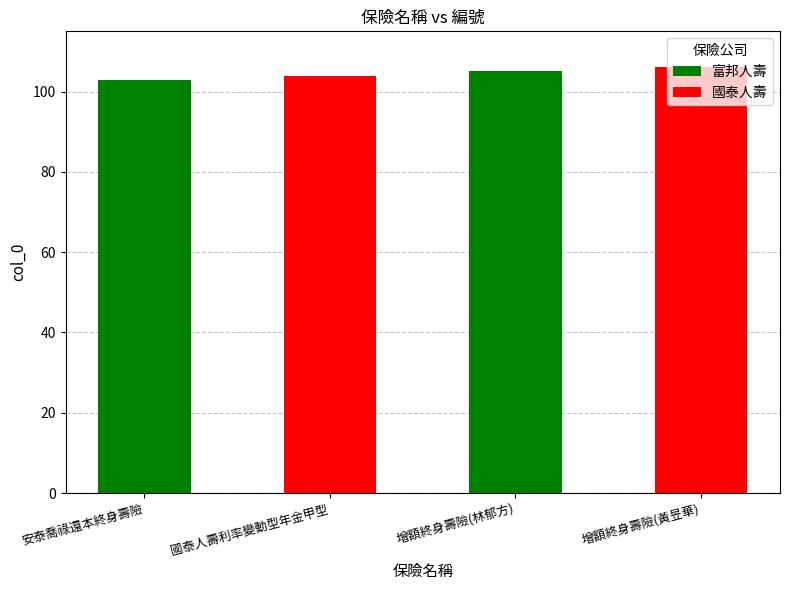

What is the greatest value displayed?

106